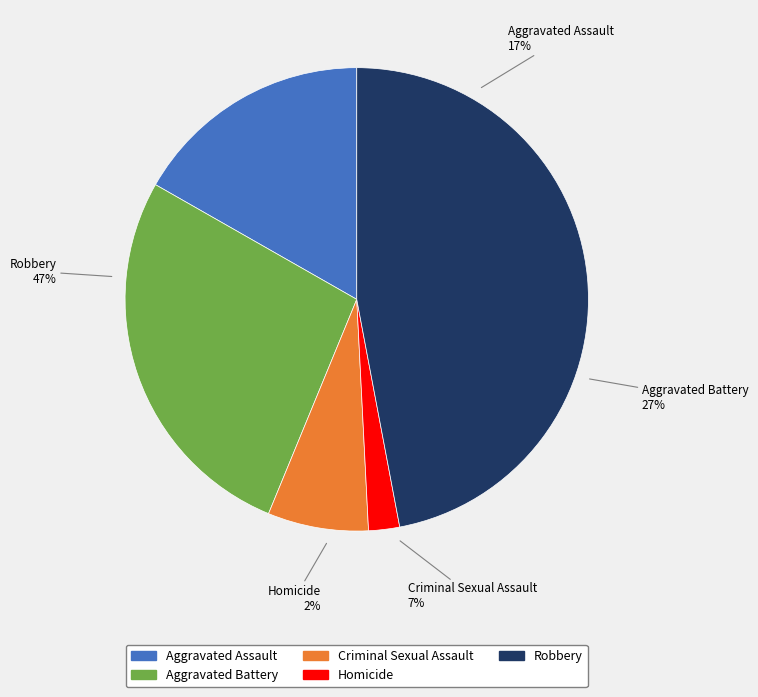

Approximately how many times larger is the value at Aggravated Assault compared to Robbery?

0.4